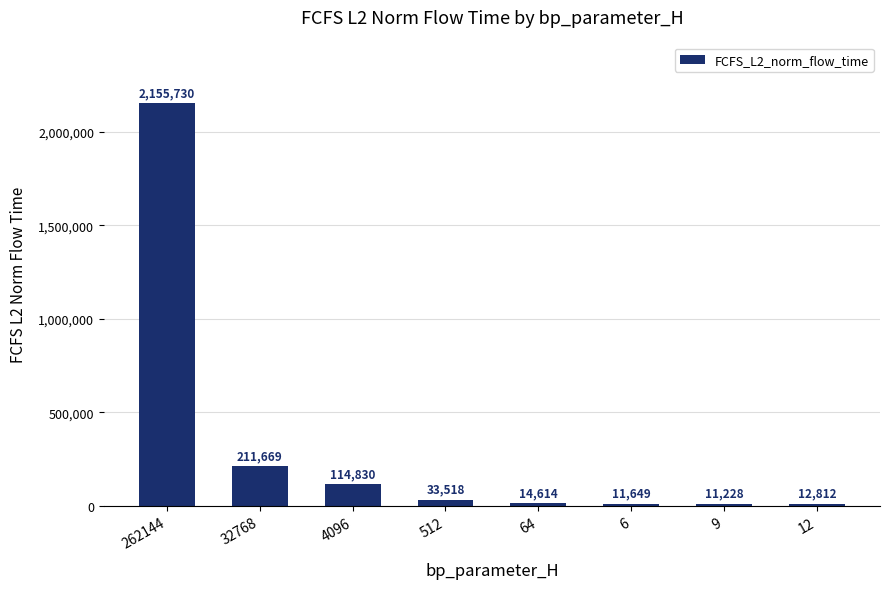

Is it true that the value at 4096 is 24592.1?

False